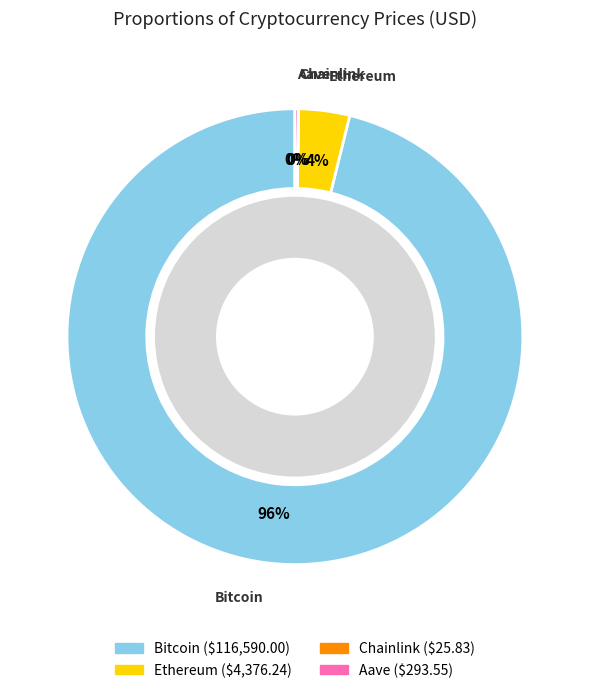

To the nearest percent, what is the average slice percentage?

25%